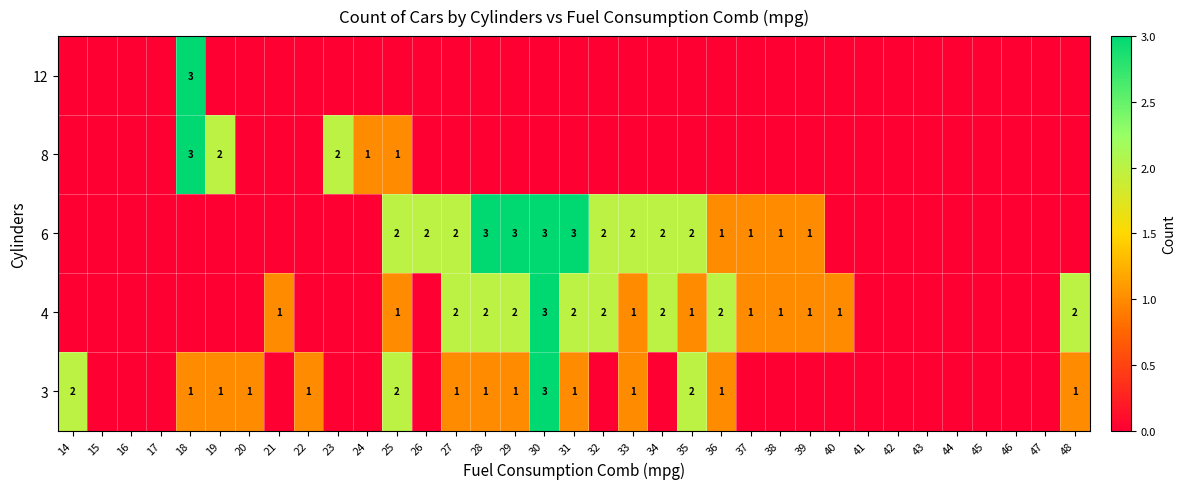

At which category is the sum across all series the highest?

30